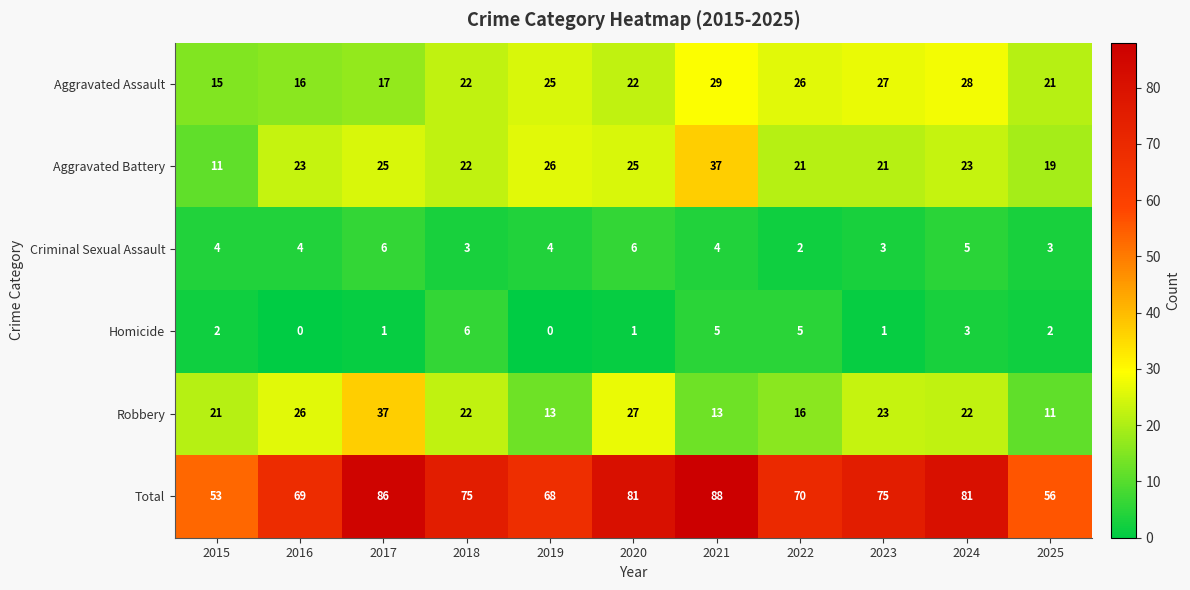

Which series has the largest total across all categories?

Total